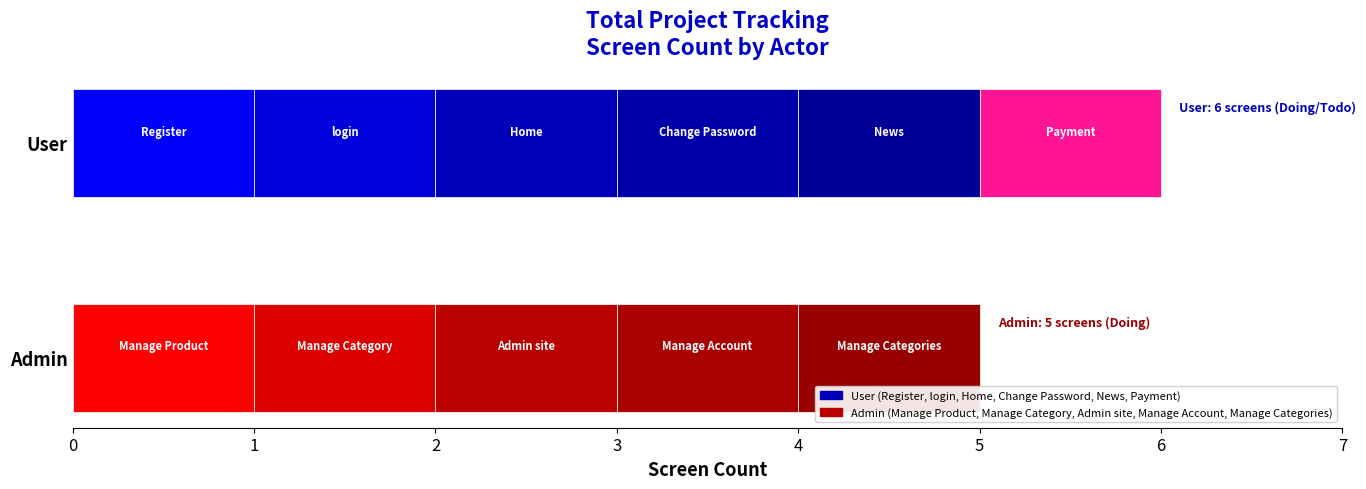

At which category does the chart reach its minimum across all series?

none